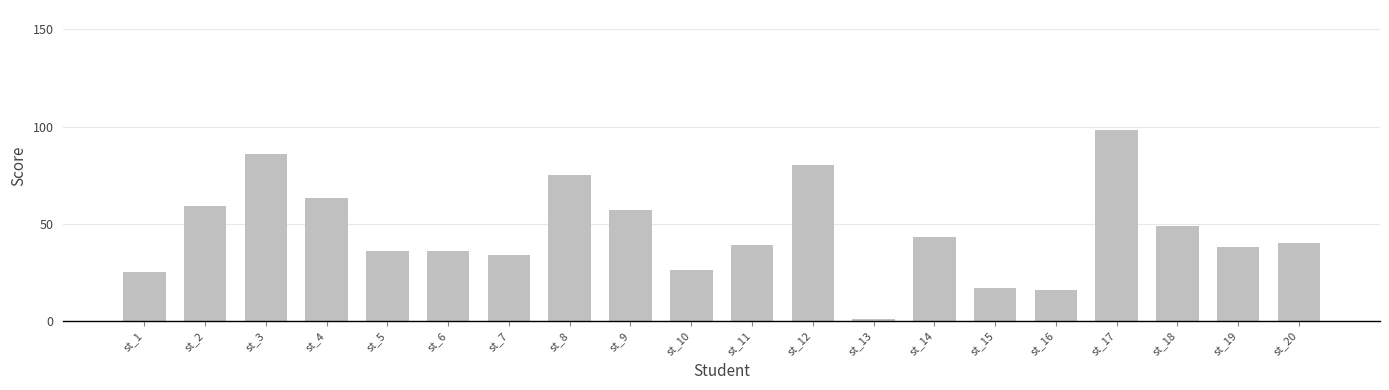

What is the change in value from st_10 to st_14?

+17